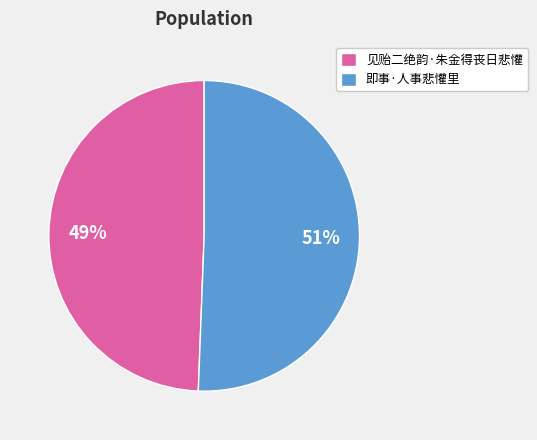

Which slice represents more than half of the pie?

即事·人事悲懽里